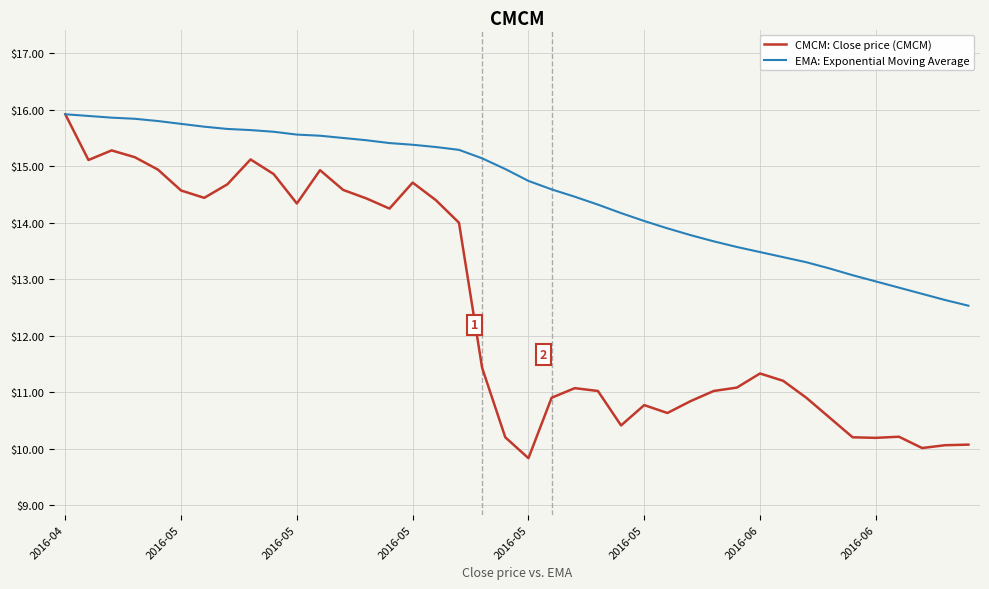

What are all the series names shown in the legend?

CMCM: Close price (CMCM), EMA: Exponential Moving Average